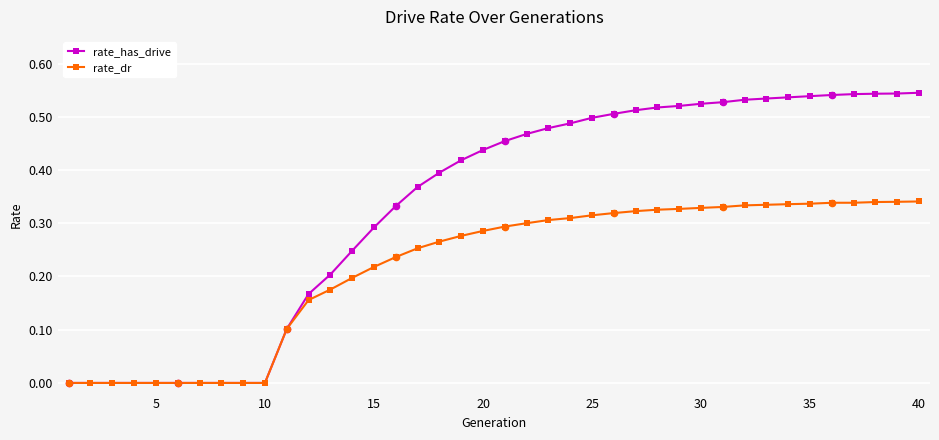

Which series has the largest total across all categories?

rate_has_drive